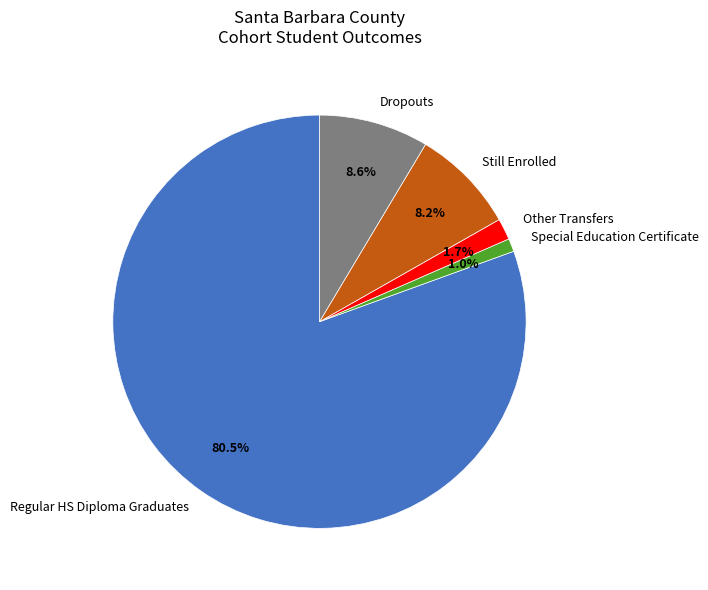

What portion of the pie excludes Other Transfers?

98.3%